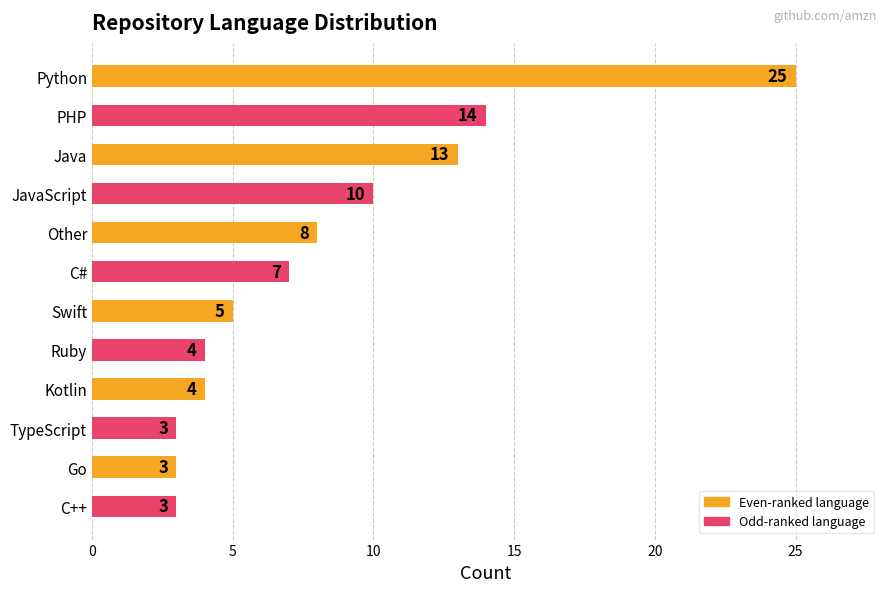

What is the difference between the maximum and minimum values?

22